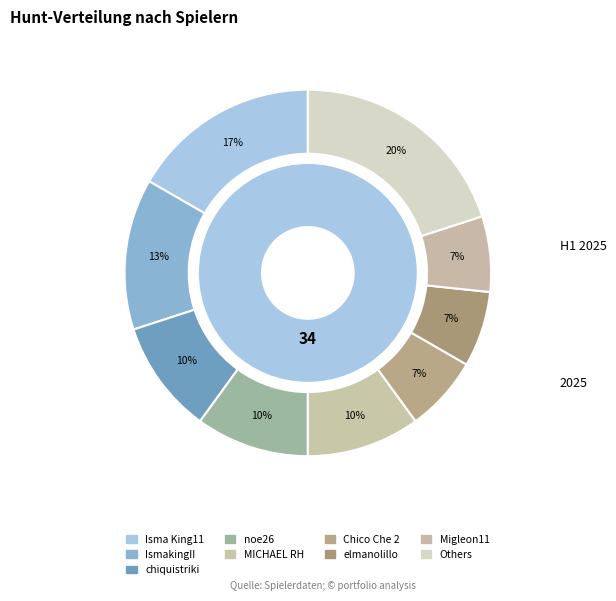

To the nearest percent, what portion does Migleon11 represent?

7%